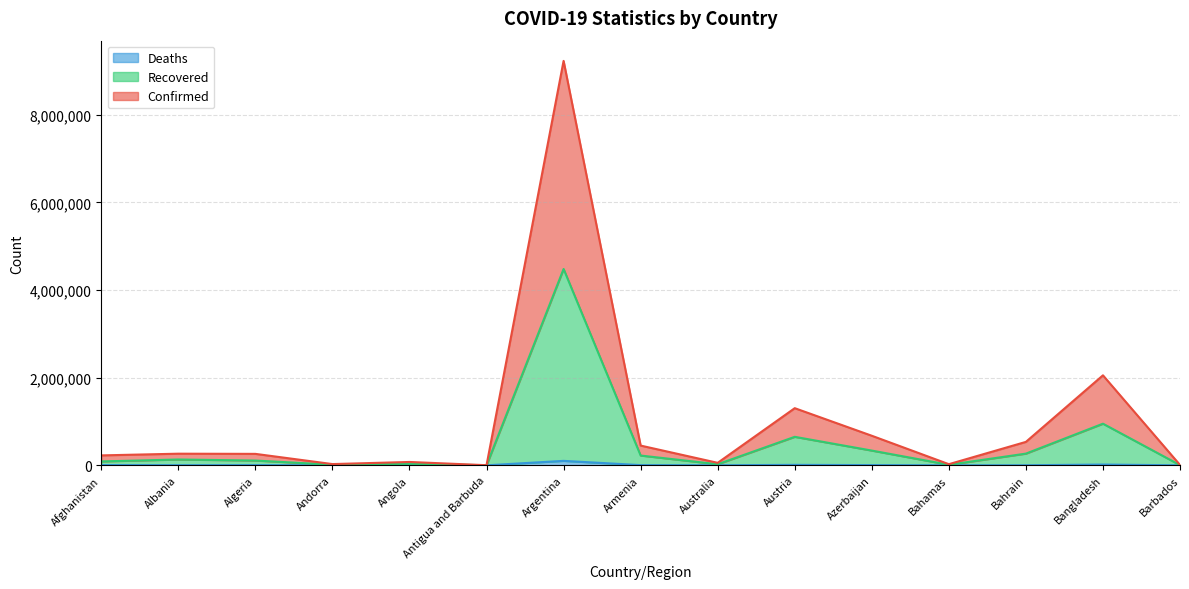

At Antigua and Barbuda, list the series in order from largest to smallest.

Confirmed, Recovered, Deaths